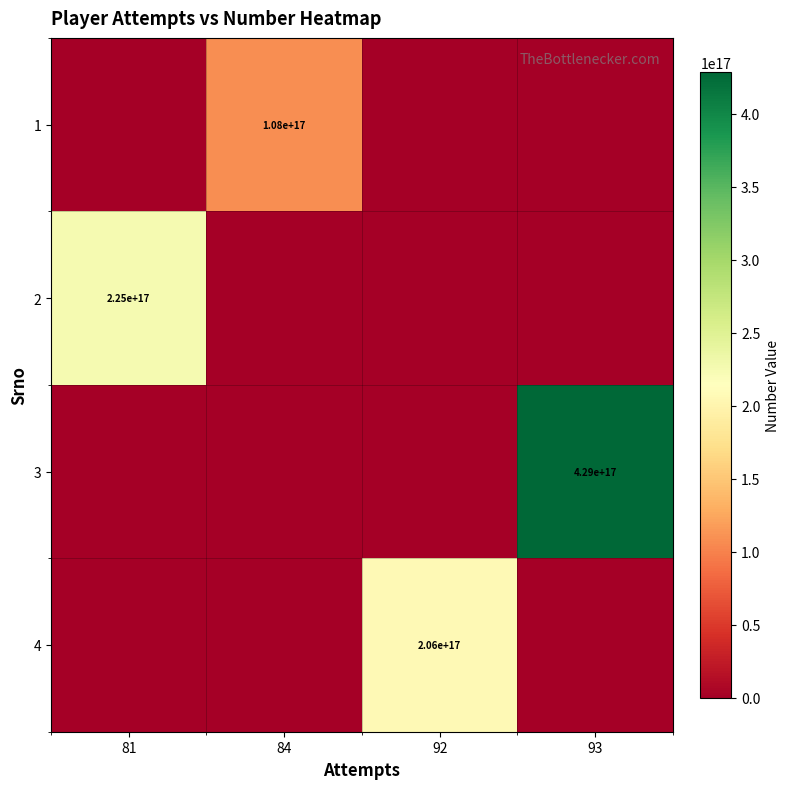

Is it true that 3 equals 429000000000000000 at 93?

True